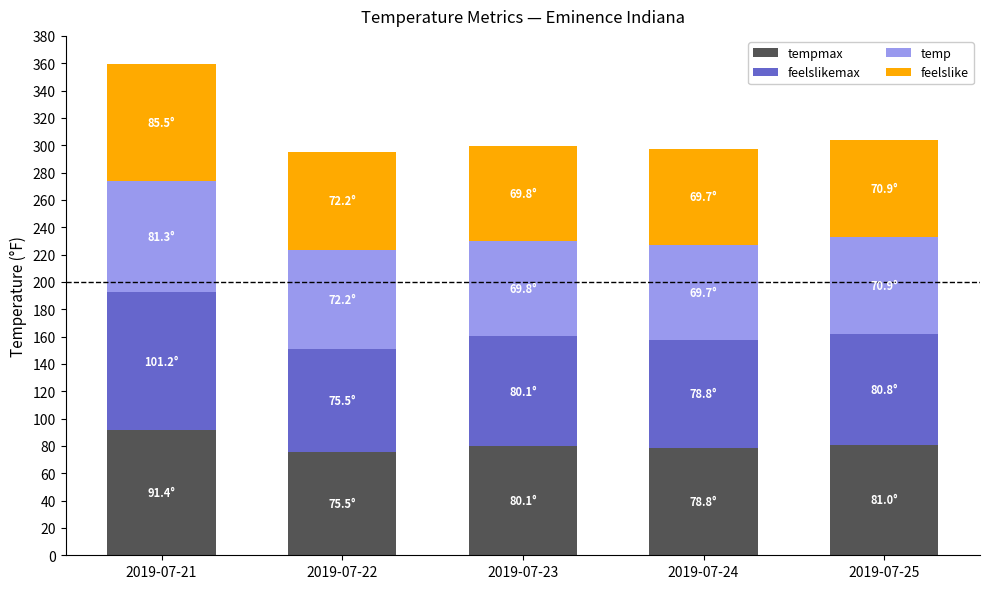

At which category is the sum across all series the highest?

2019-07-21